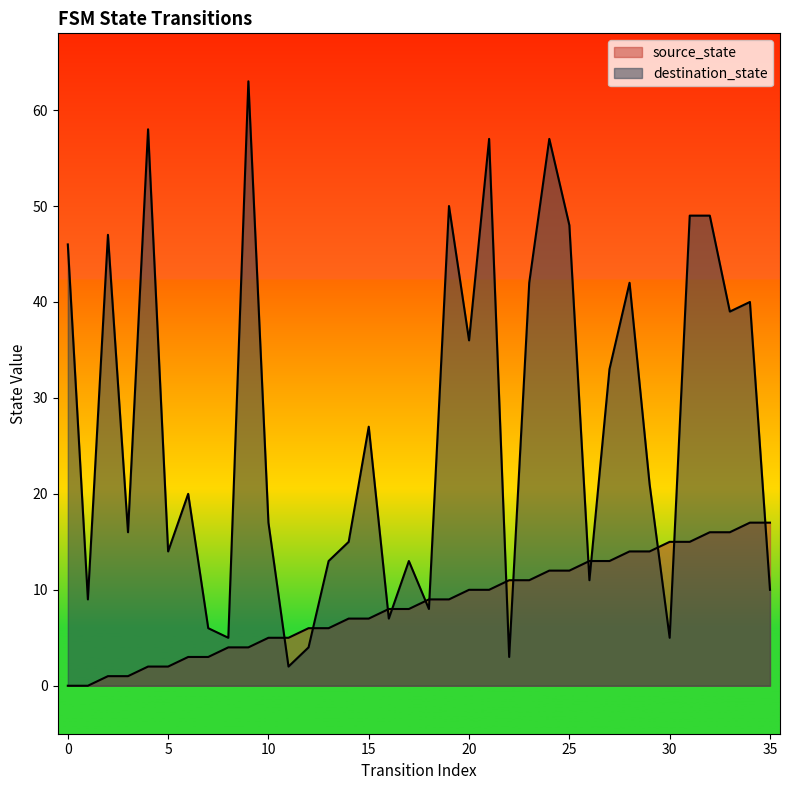

At 4, list the series in order from largest to smallest.

destination_state, source_state